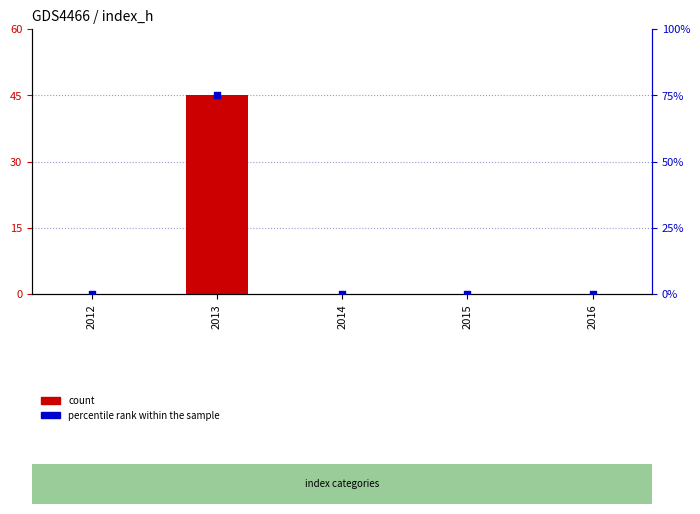

What are all the series names shown in the legend?

count, percentile rank within the sample